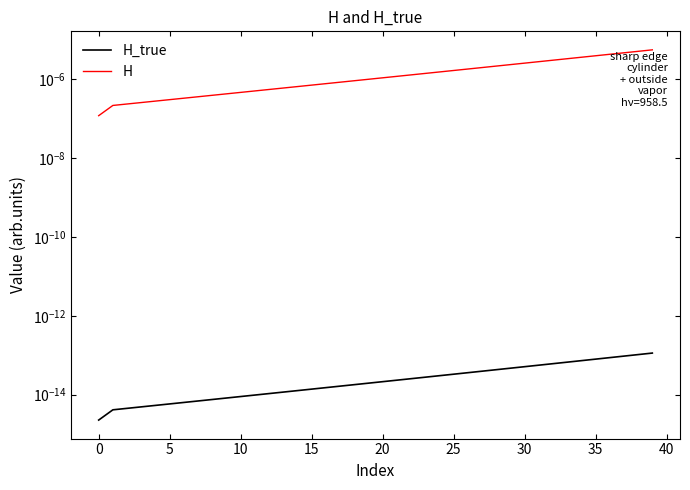

How many lines are shown in the chart?

2